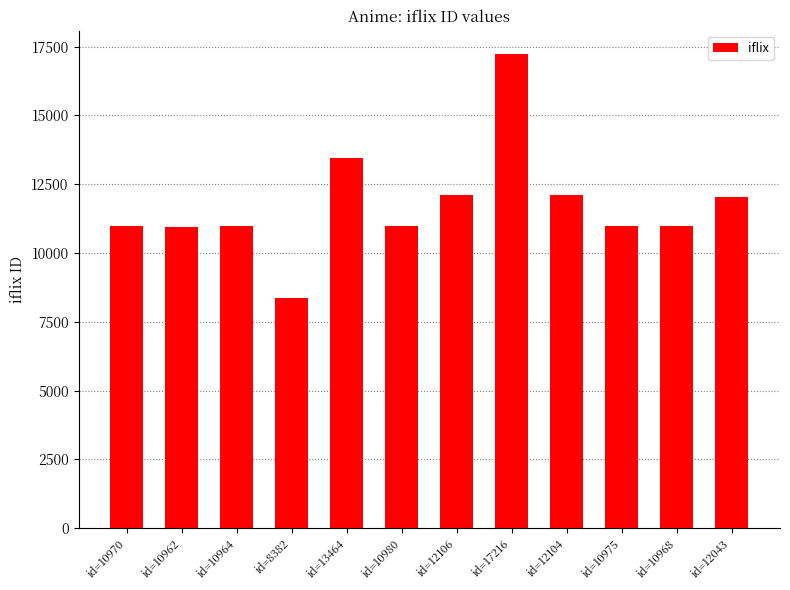

True or false: the data shows 16964 at id=10964.

False